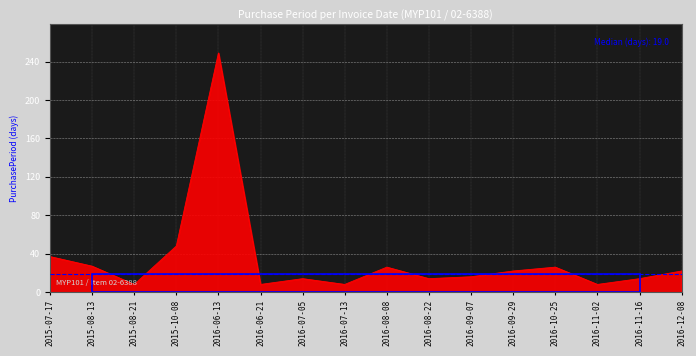

True or false: the data has more than 1 interior local peaks.

True